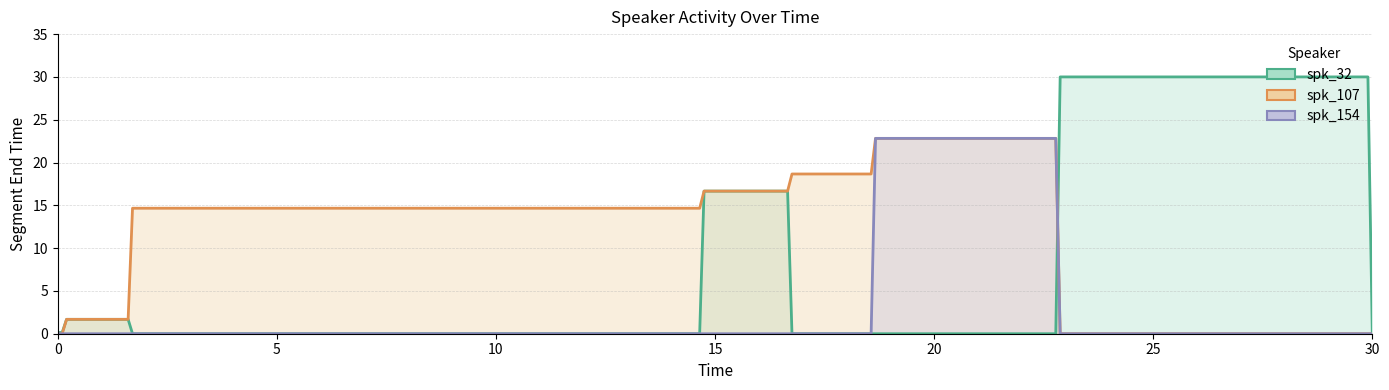

True or false: spk_107 and spk_154 cross at least once.

False